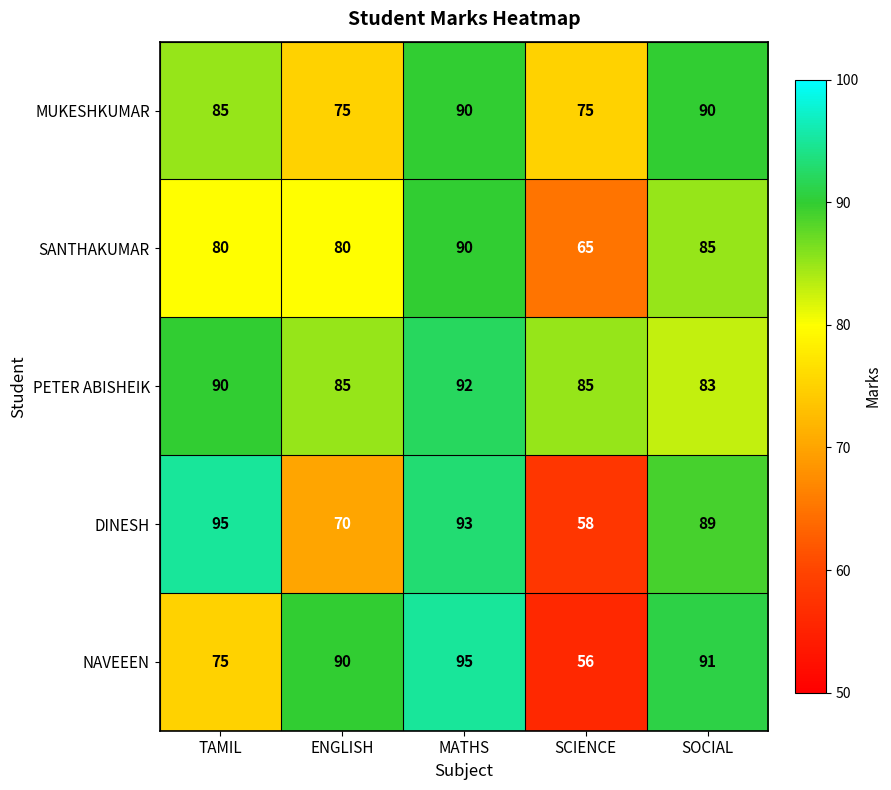

What is the approximate value of SANTHAKUMAR at SOCIAL?

85